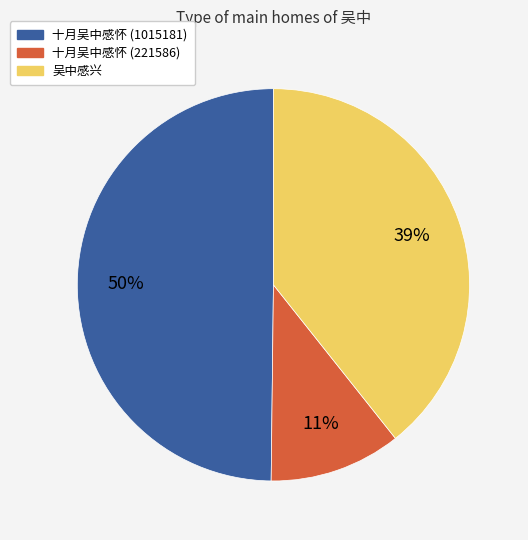

Is it true that 十月吴中感怀 (221586) is 11% of the pie?

True